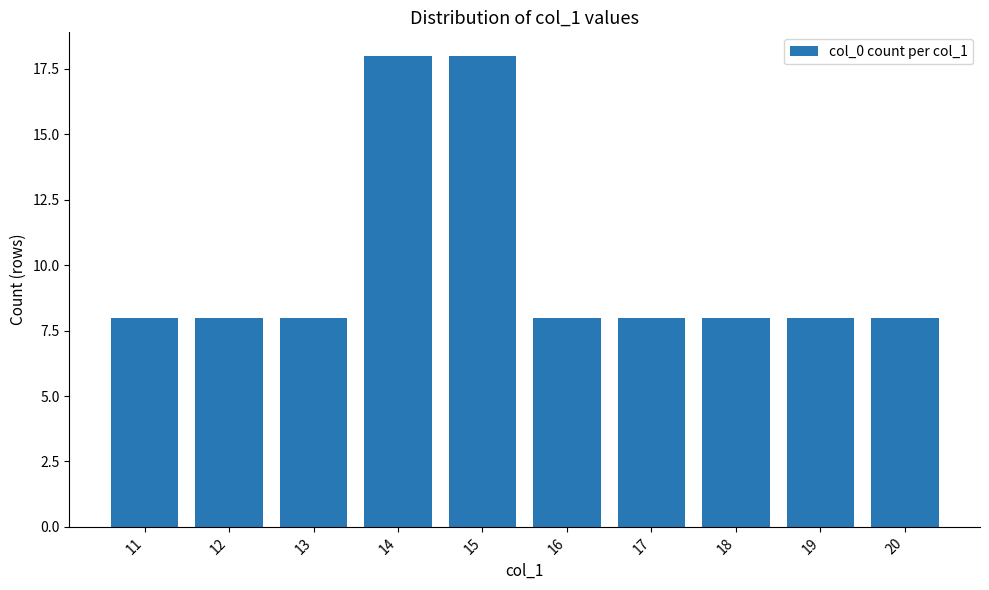

How many bars are there in total?

10